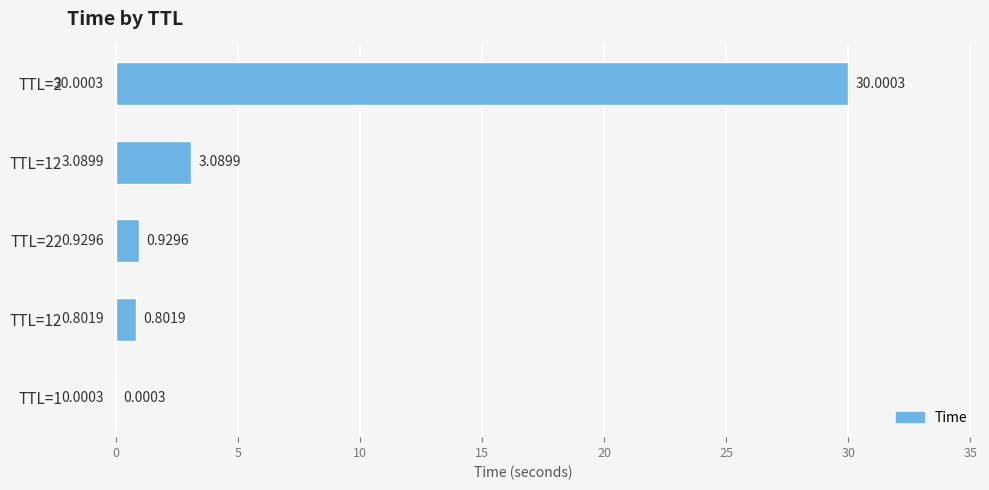

What is the greatest value displayed?

30.0